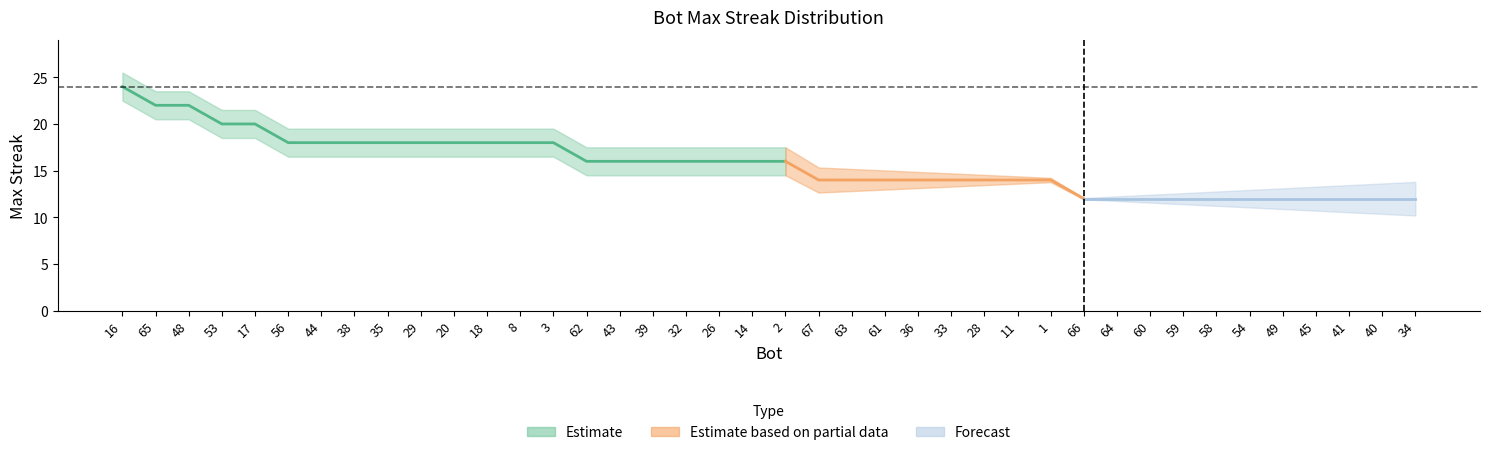

Reading left to right, extract all data points from this chart.

16=24	65=22	48=22	53=20	17=20	56=18	44=18	38=18	35=18	29=18	20=18	18=18	8=18	3=18	62=16	43=16	39=16	32=16	26=16	14=16	2=16	67=14	63=14	61=14	36=14	33=14	28=14	11=14	1=14	66=12	64=12	60=12	59=12	58=12	54=12	49=12	45=12	41=12	40=12	34=12